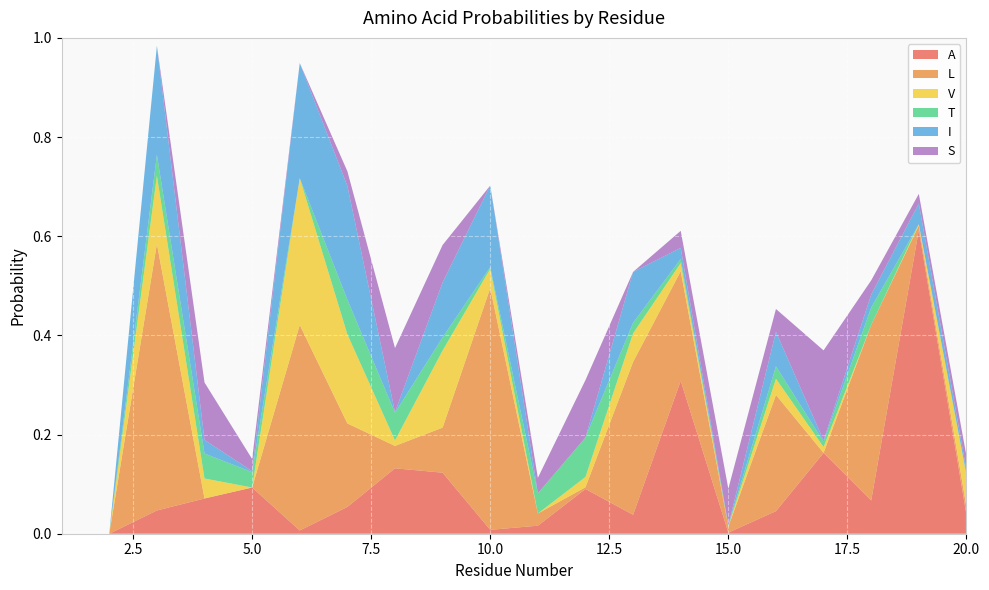

Reading left to right, what are all the values shown in this chart?

A: 0.0	0.0	0.0	0.1	0.1	0.0	0.1	0.1	0.1	0.0	0.0	0.1	0.0	0.3	0.0	0.0	0.2	0.1	0.6	0.0
L: 0.0	0.0	0.5	0.0	0.0	0.4	0.2	0.0	0.1	0.5	0.0	0.0	0.3	0.2	0.0	0.2	0.0	0.4	0.0	0.0
V: 0.0	0.0	0.1	0.0	0.0	0.3	0.2	0.0	0.2	0.0	0.0	0.0	0.1	0.0	0.0	0.0	0.0	0.0	0.0	0.1
T: 0.0	0.0	0.0	0.1	0.0	0.0	0.1	0.1	0.0	0.0	0.0	0.1	0.0	0.0	0.0	0.0	0.0	0.0	0.0	0.0
I: 0.0	0.0	0.2	0.0	0.0	0.2	0.2	0.0	0.1	0.2	0.0	0.0	0.1	0.0	0.0	0.1	0.0	0.0	0.0	0.0
S: 0.0	0.0	0.0	0.1	0.0	0.0	0.0	0.1	0.1	0.0	0.0	0.1	0.0	0.0	0.1	0.0	0.2	0.0	0.0	0.0